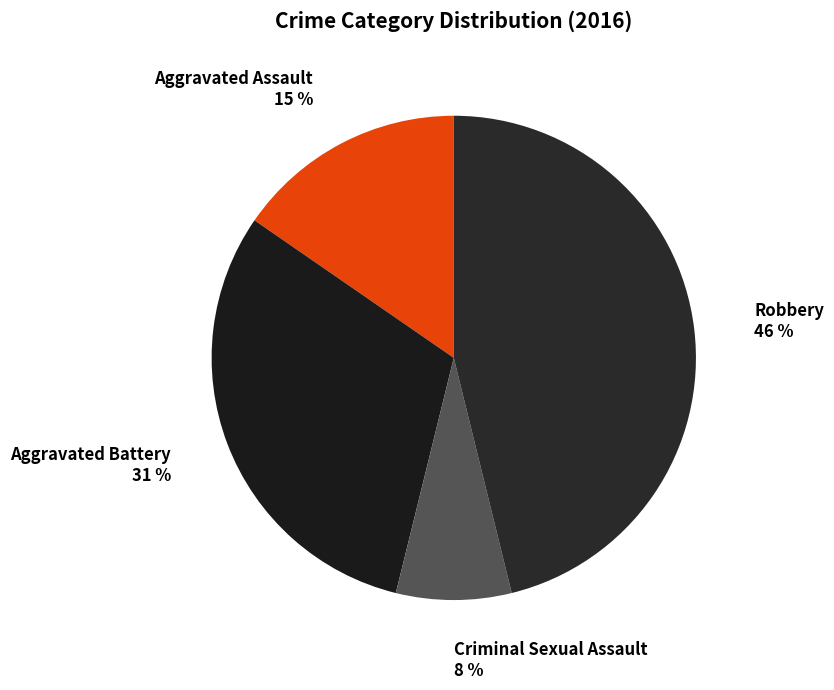

True or false: Criminal Sexual Assault accounts for 8% of the total.

True